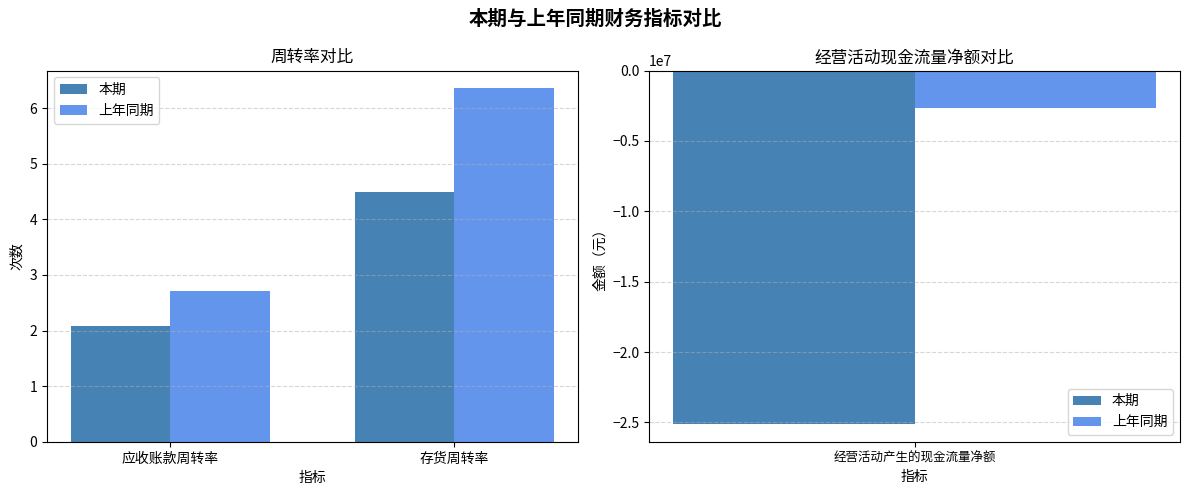

What is the spread (max minus min) of values at 应收账款周转率?

0.6